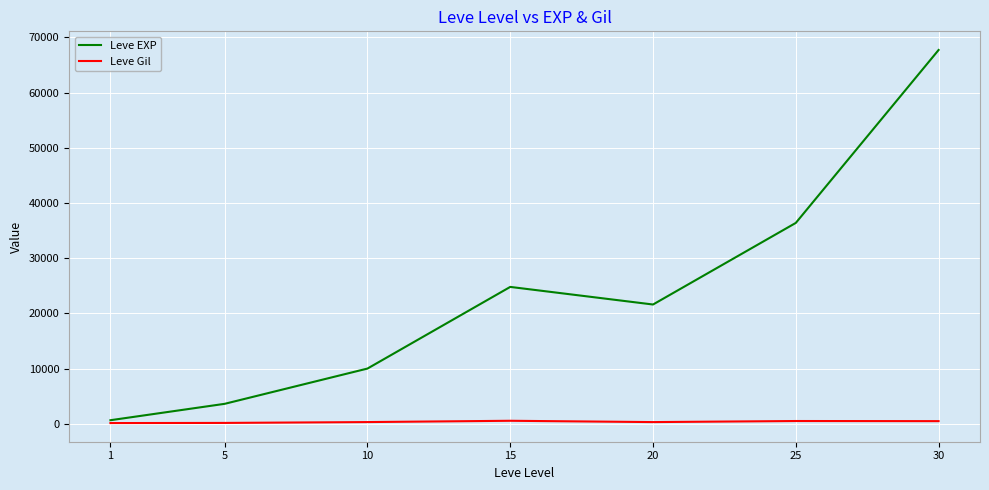

Which series has the largest range (max minus min)?

Leve EXP